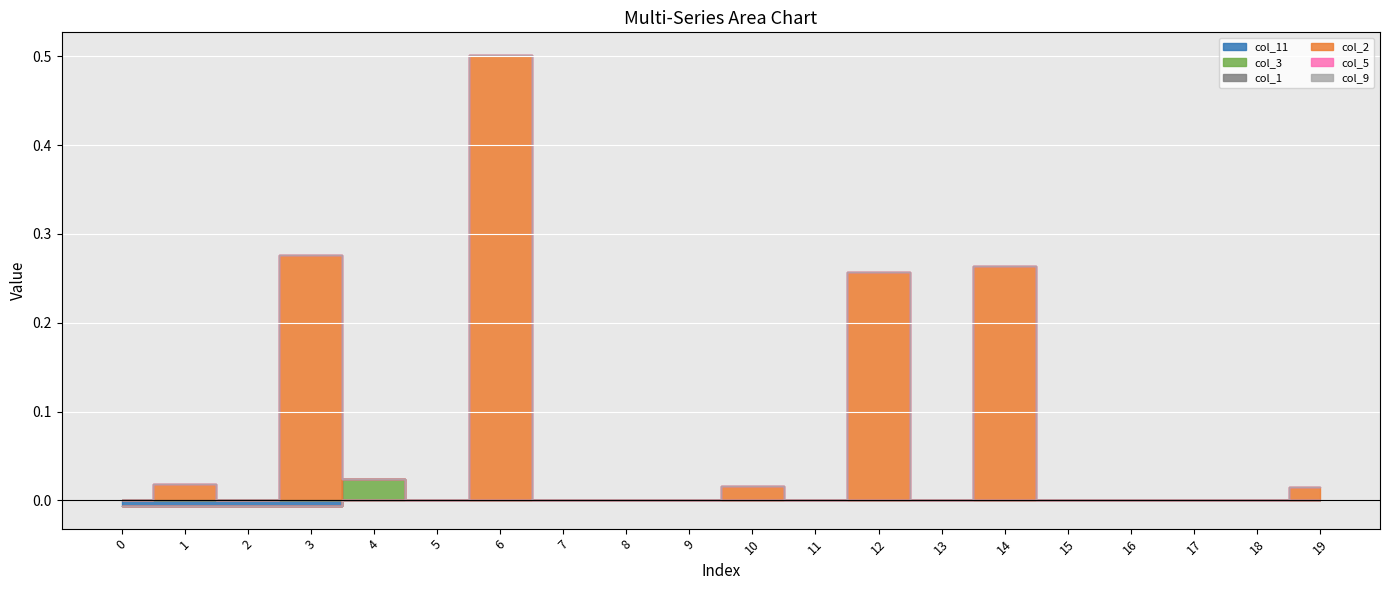

Which series has the largest total across all categories?

col_2